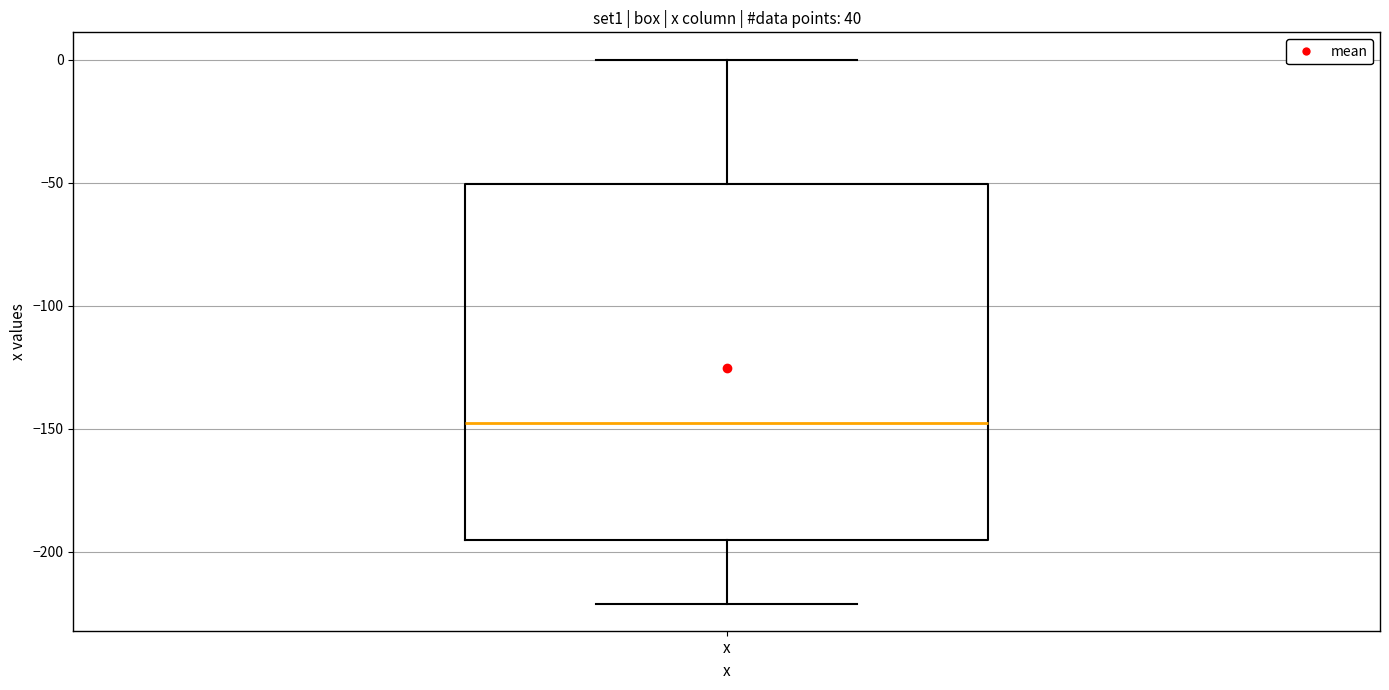

Where is the lower edge of the box for x on the y-axis? The values are not printed on the chart, so give them approximately, as read against the axis.

-195